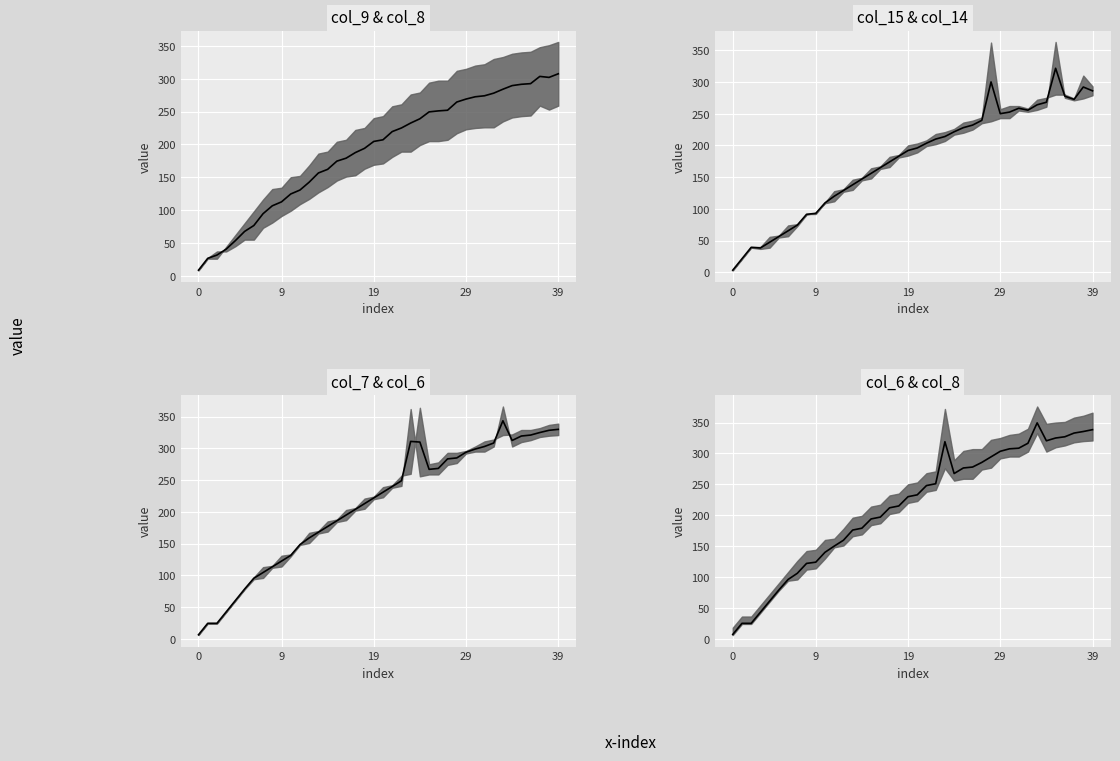

Between which two adjacent categories do col_7 & col_6 median and col_6 & col_8 median first intersect?

23 and 24